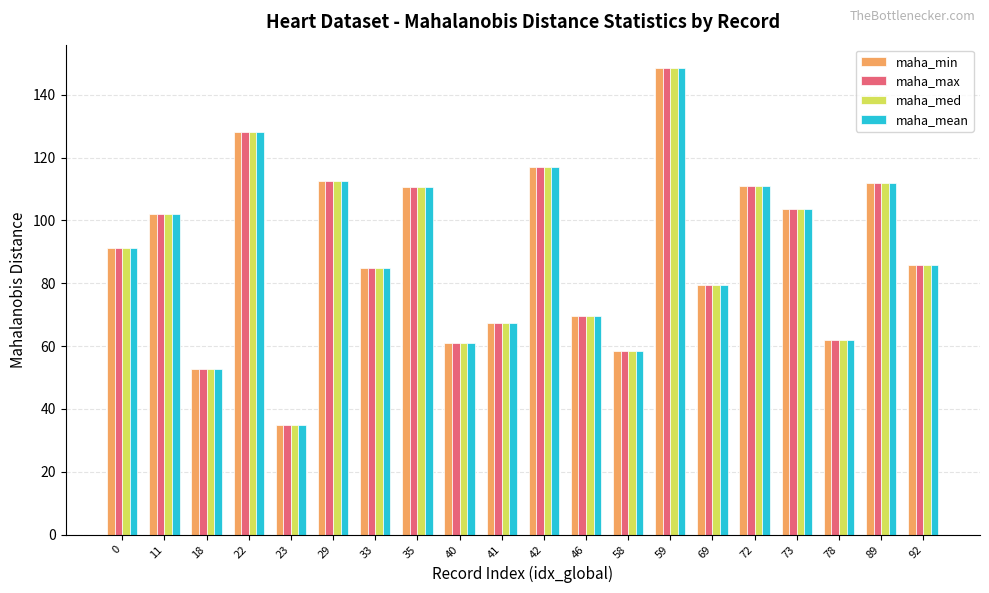

What is the value of the maha_mean bar at the 12th from the left?

69.5